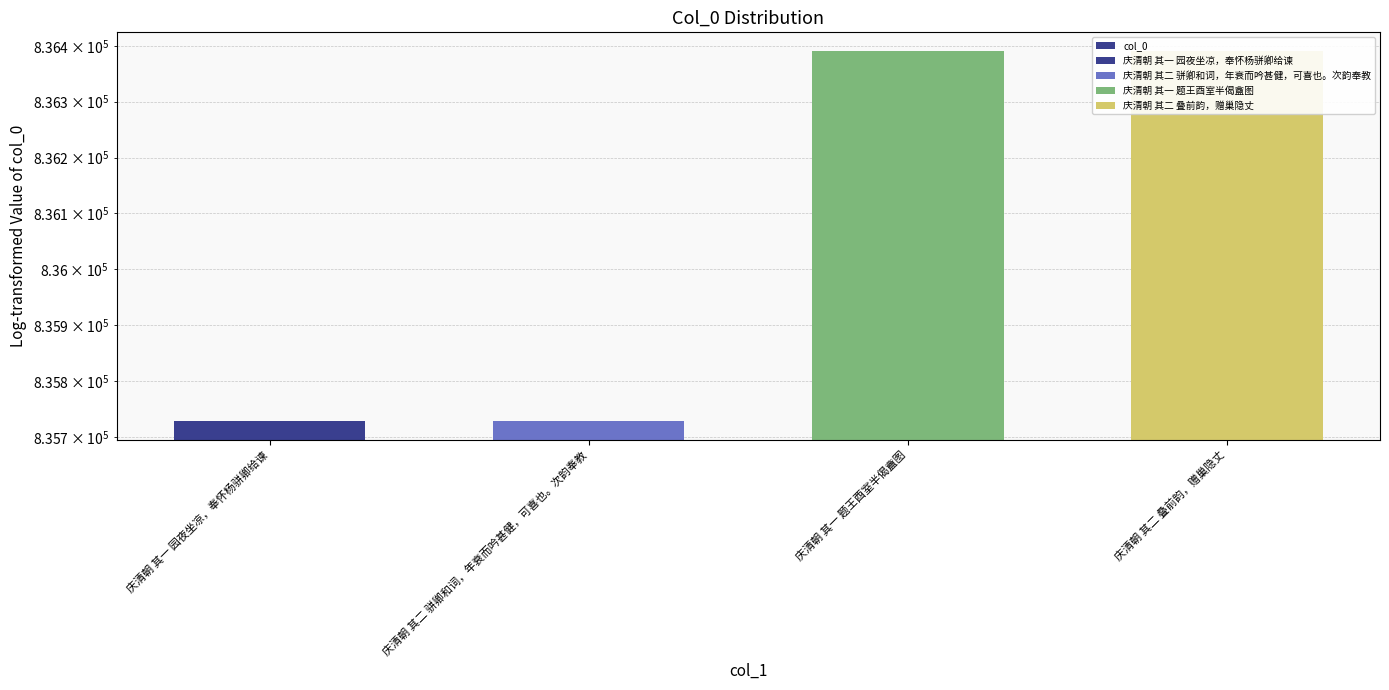

Reading left to right, list all the values displayed in this chart.

835728	835729	836390	836391